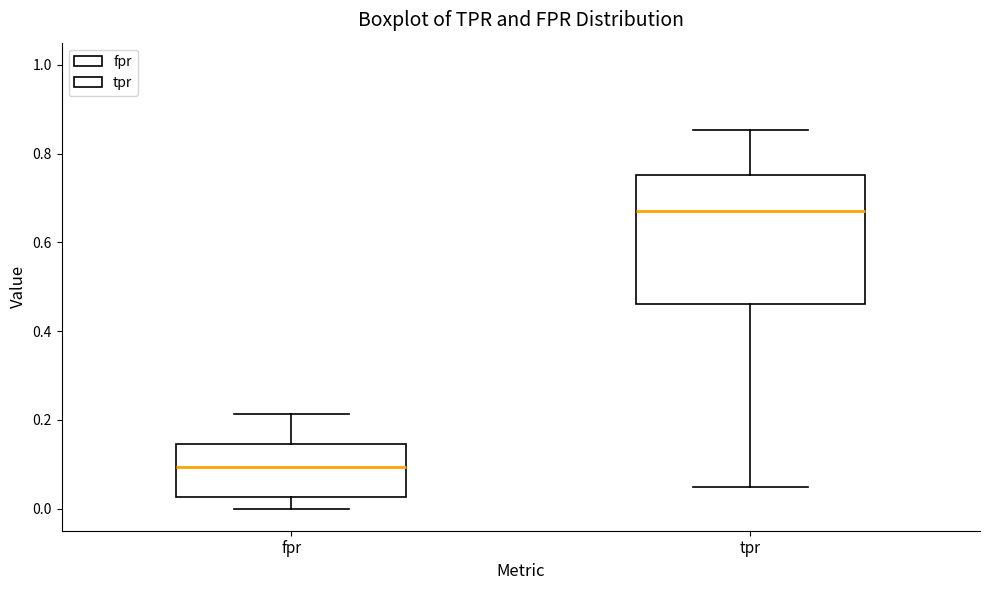

Which box's median line is the lowest?

fpr